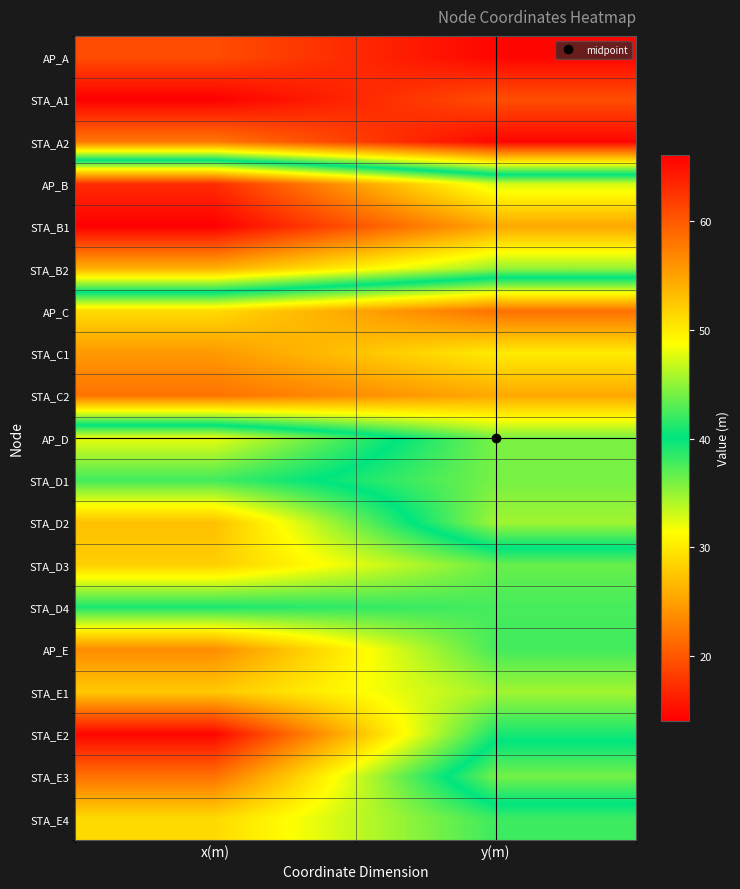

Reading right to left, transcribe all the data shown in this chart.

AP_A: y(m)=14.5	x(m)=19.4
STA_A1: y(m)=19.5	x(m)=14.1
STA_A2: y(m)=14.6	x(m)=22.2
AP_B: y(m)=47.3	x(m)=63.1
STA_B1: y(m)=54.6	x(m)=66.0
STA_B2: y(m)=45.1	x(m)=54.1
AP_C: y(m)=21.8	x(m)=29.0
STA_C1: y(m)=30.1	x(m)=24.6
STA_C2: y(m)=25.6	x(m)=21.9
AP_D: y(m)=36.0	x(m)=47.9
STA_D1: y(m)=36.1	x(m)=42.3
STA_D2: y(m)=34.7	x(m)=53.0
STA_D3: y(m)=43.6	x(m)=52.0
STA_D4: y(m)=42.4	x(m)=41.0
AP_E: y(m)=42.3	x(m)=56.5
STA_E1: y(m)=45.5	x(m)=52.4
STA_E2: y(m)=40.9	x(m)=65.6
STA_E3: y(m)=36.2	x(m)=58.3
STA_E4: y(m)=42.1	x(m)=51.2